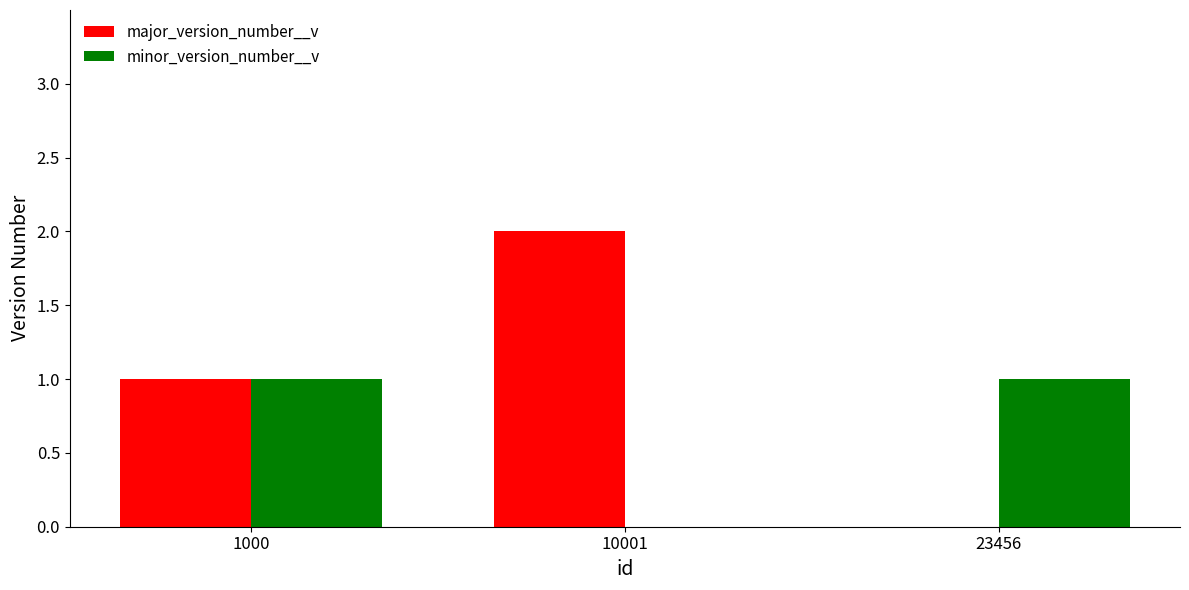

Which category has the highest value in the major_version_number__v series?

10001